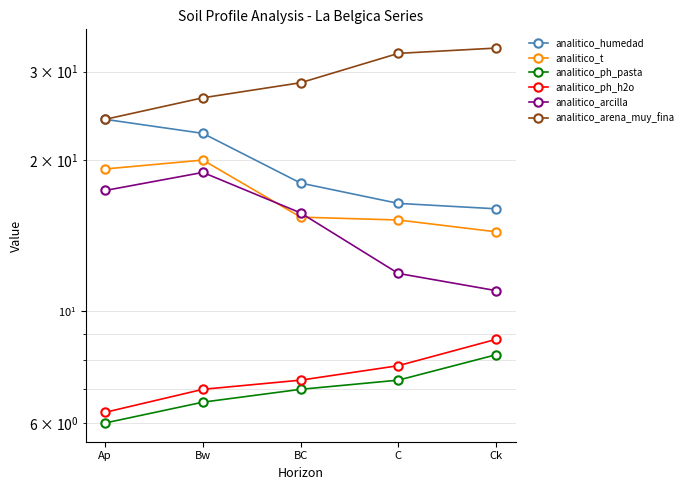

How many lines are shown in the chart?

6